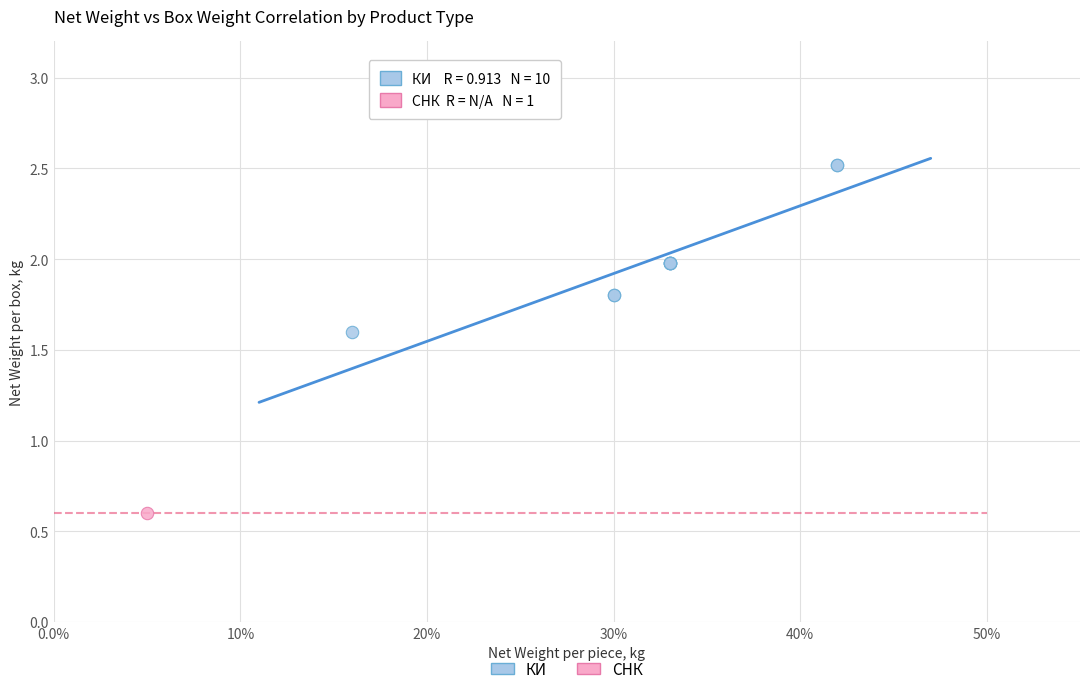

What are all the series names shown in the legend?

КИ, СНК